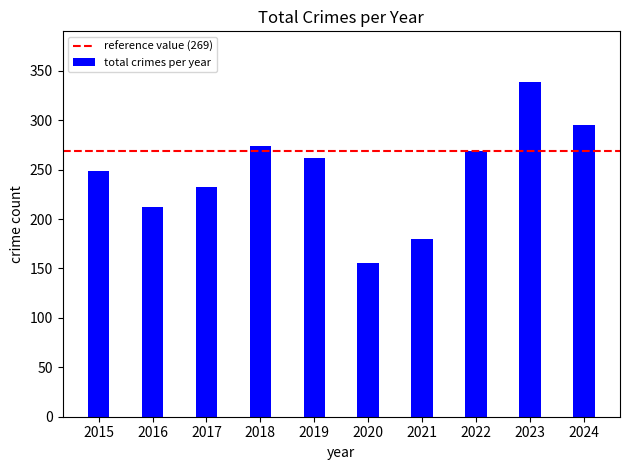

What is the value of the 8th bar from the left?

269